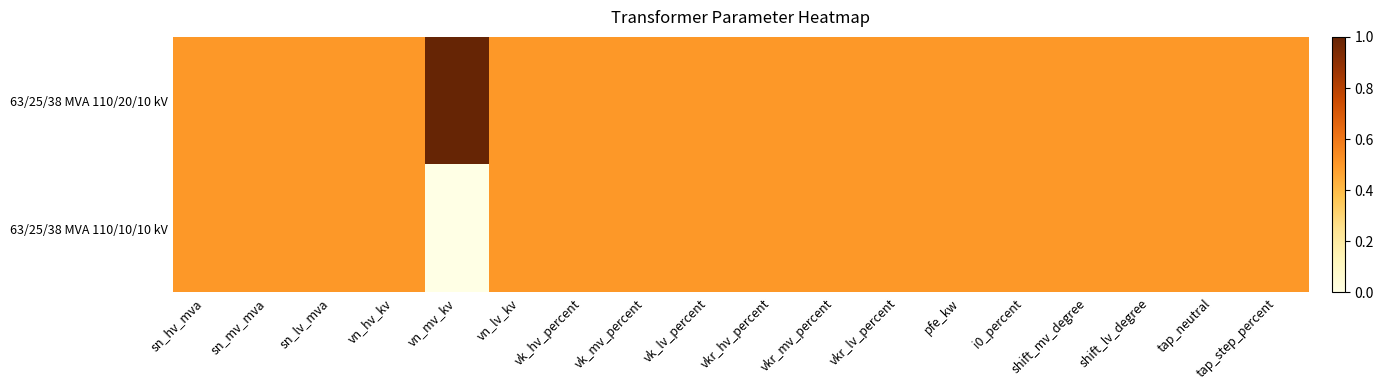

Which label corresponds to the largest value in the chart?

vn_mv_kv